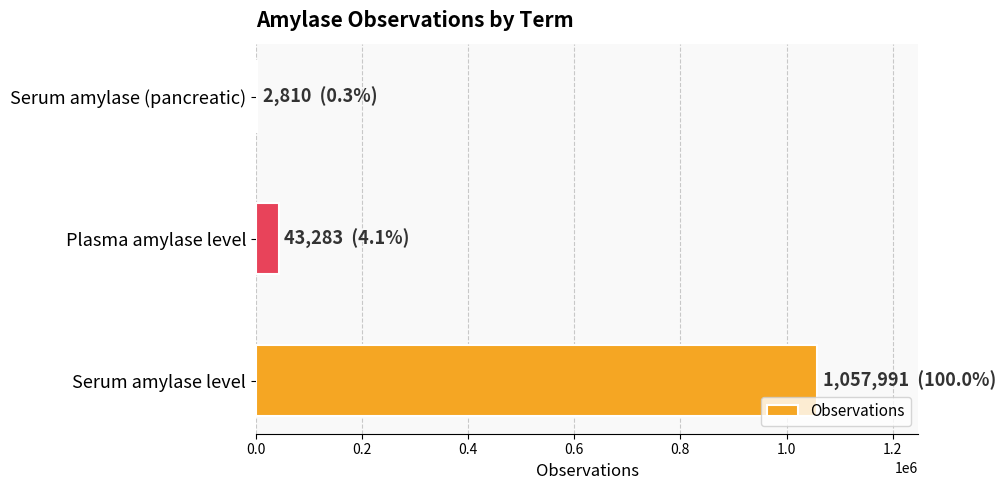

Reading top to bottom, extract all data points from this chart.

Serum amylase (pancreatic)=2810	Plasma amylase level=43283	Serum amylase level=1057991